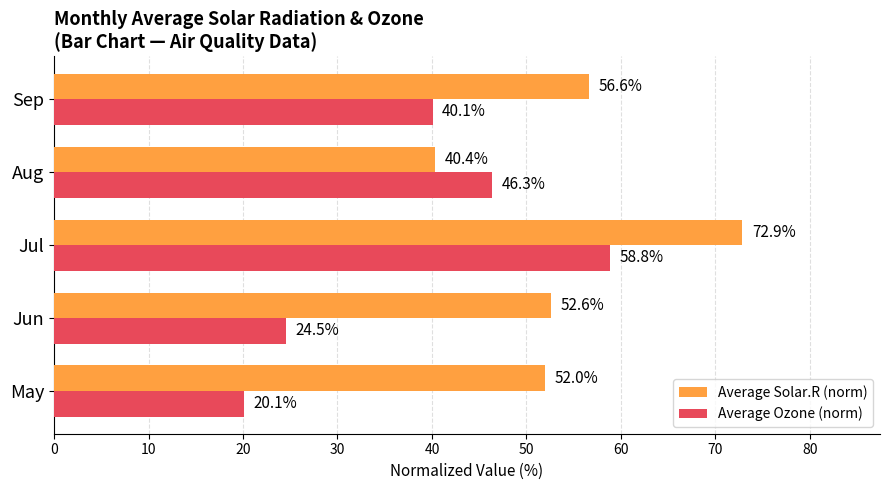

The Average Ozone (norm) series shows 69.2 at Sep. True or false?

False